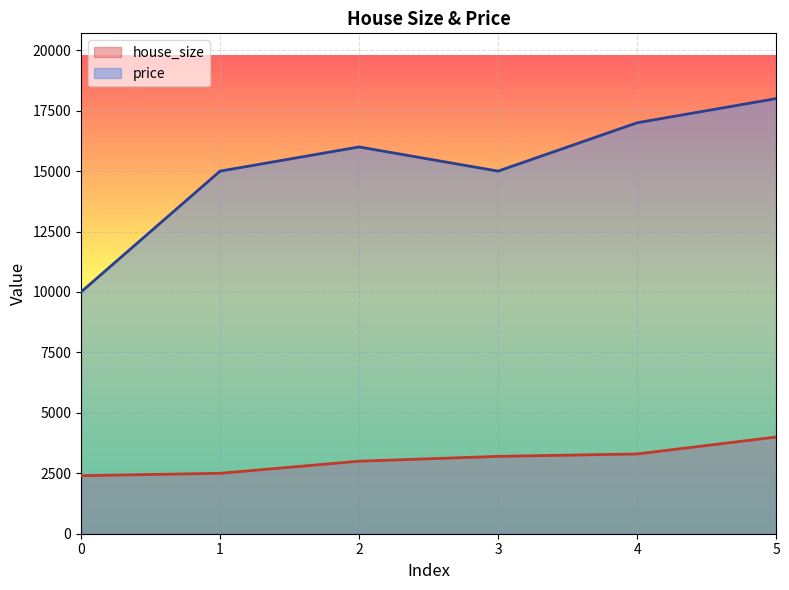

What is the difference between the second highest and minimum values in the price series?

7000